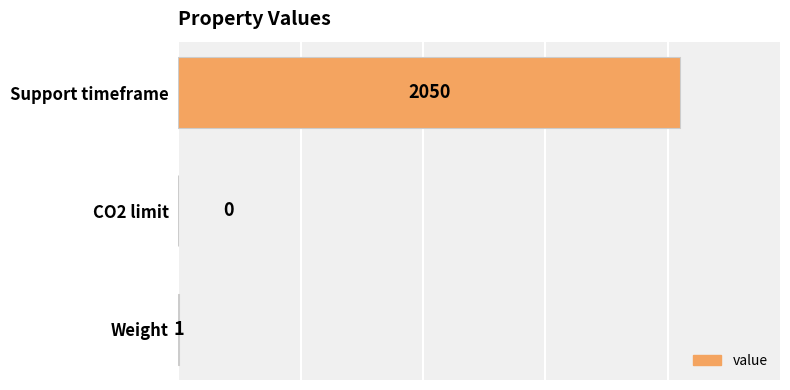

What is the sum of all values?

2051